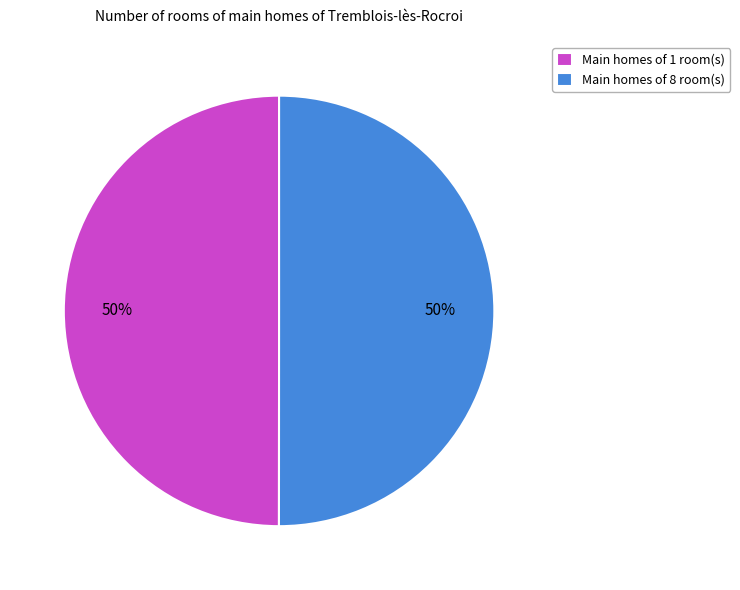

True or false: Main homes of 1 room(s) accounts for 50% of the total.

True